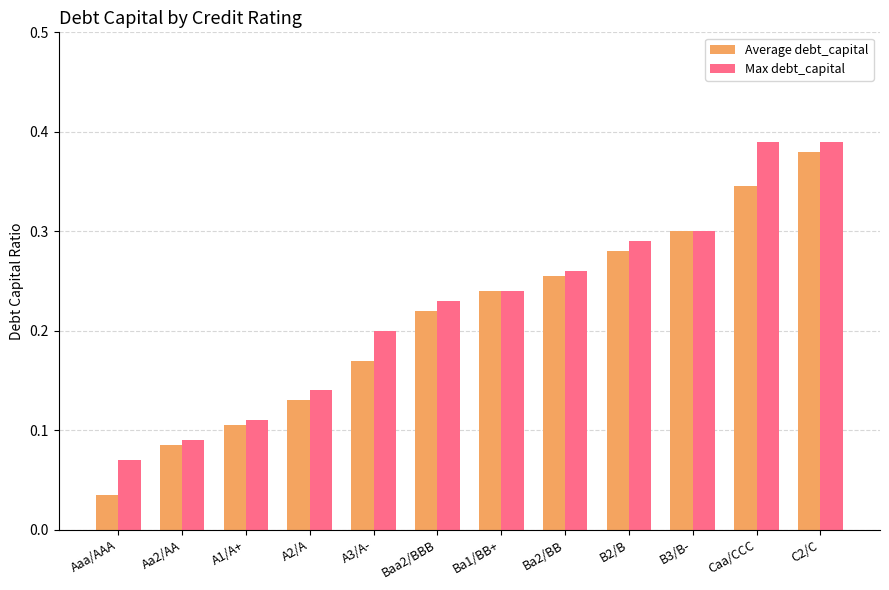

Which series changed the most between Aaa/AAA and C2/C?

Average debt_capital